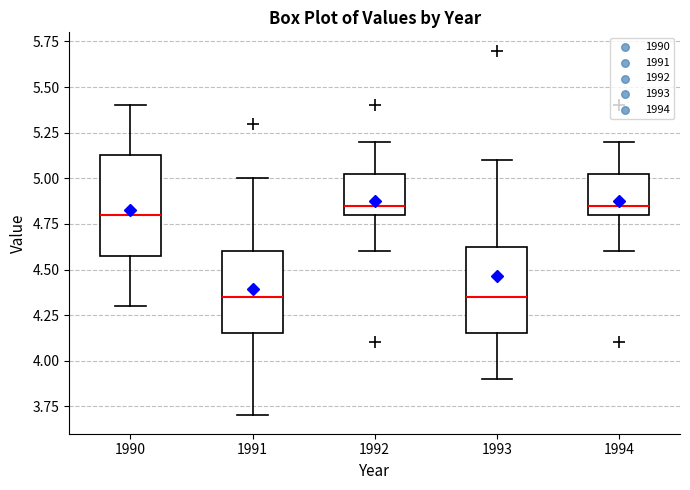

Reading left to right, read every box against the y-axis: the position of its median line, the range the box covers, and the ends of its whiskers. The values are not printed on the chart, so give them approximately, as read against the axis.

1990: median 4.80, box 4.60 to 5.15, whiskers 4.30 to 5.40
1991: median 4.35, box 4.15 to 4.60, whiskers 3.70 to 5.00
1992: median 4.85, box 4.80 to 5.05, whiskers 4.60 to 5.20
1993: median 4.35, box 4.15 to 4.65, whiskers 3.90 to 5.10
1994: median 4.85, box 4.80 to 5.05, whiskers 4.60 to 5.20